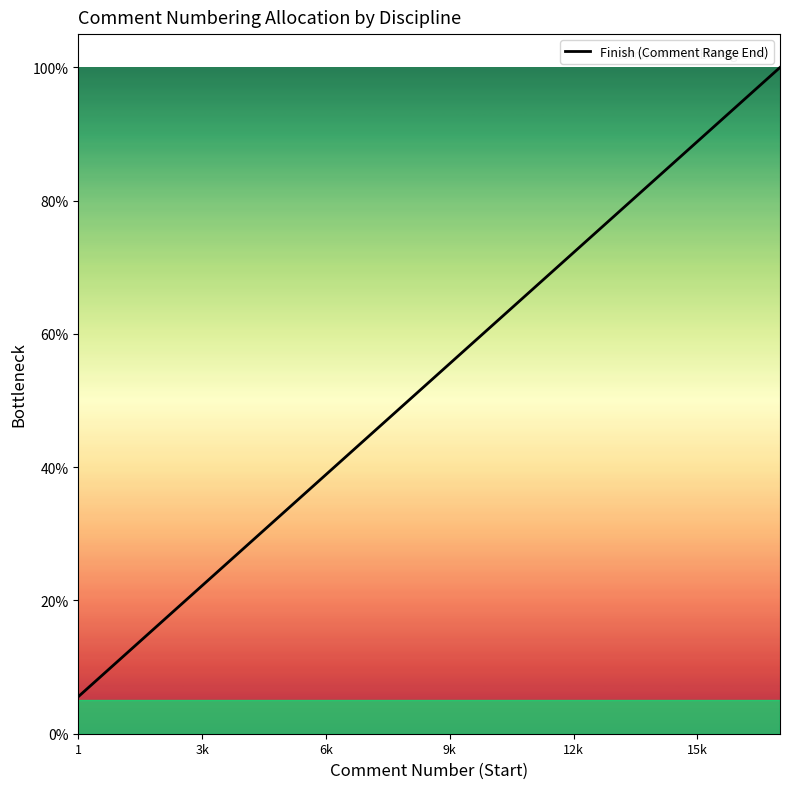

Does the chart have visible grid lines?

No